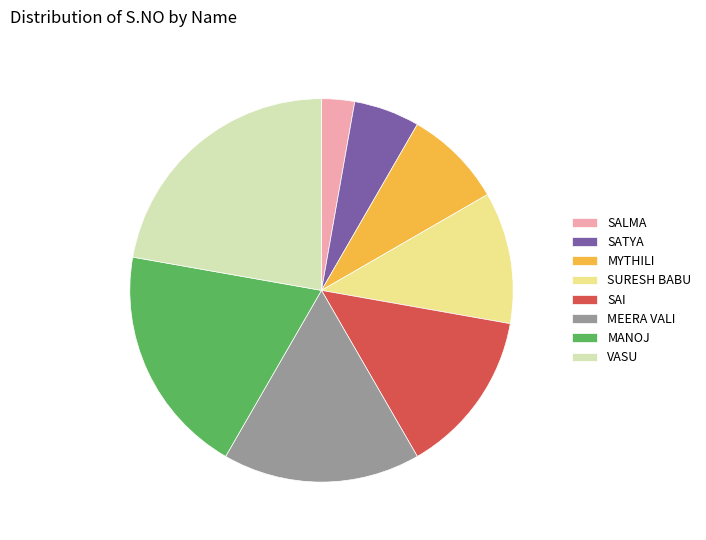

What is the smallest slice in the pie chart?

SALMA